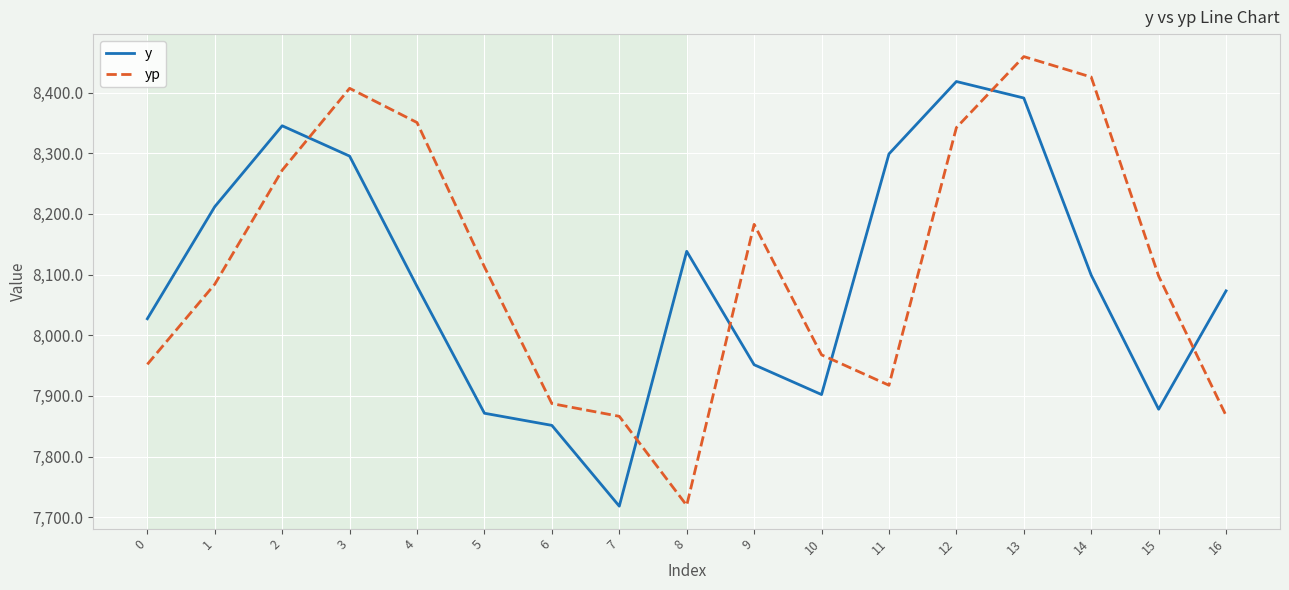

What is the difference between the highest and lowest values at 16?

205.6